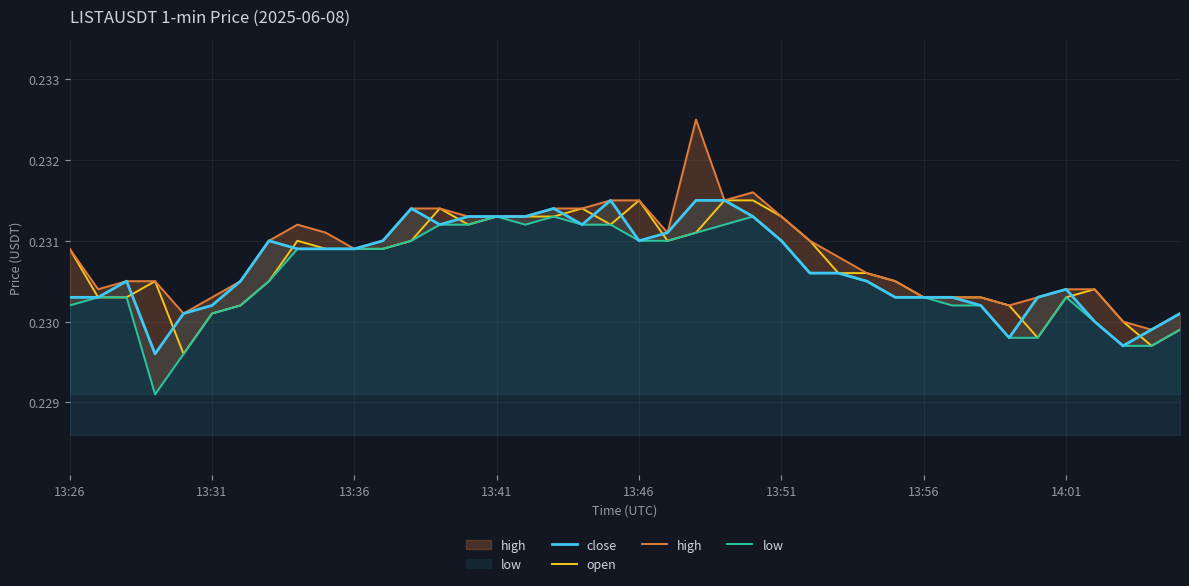

Which category has the highest value in the high series?

22